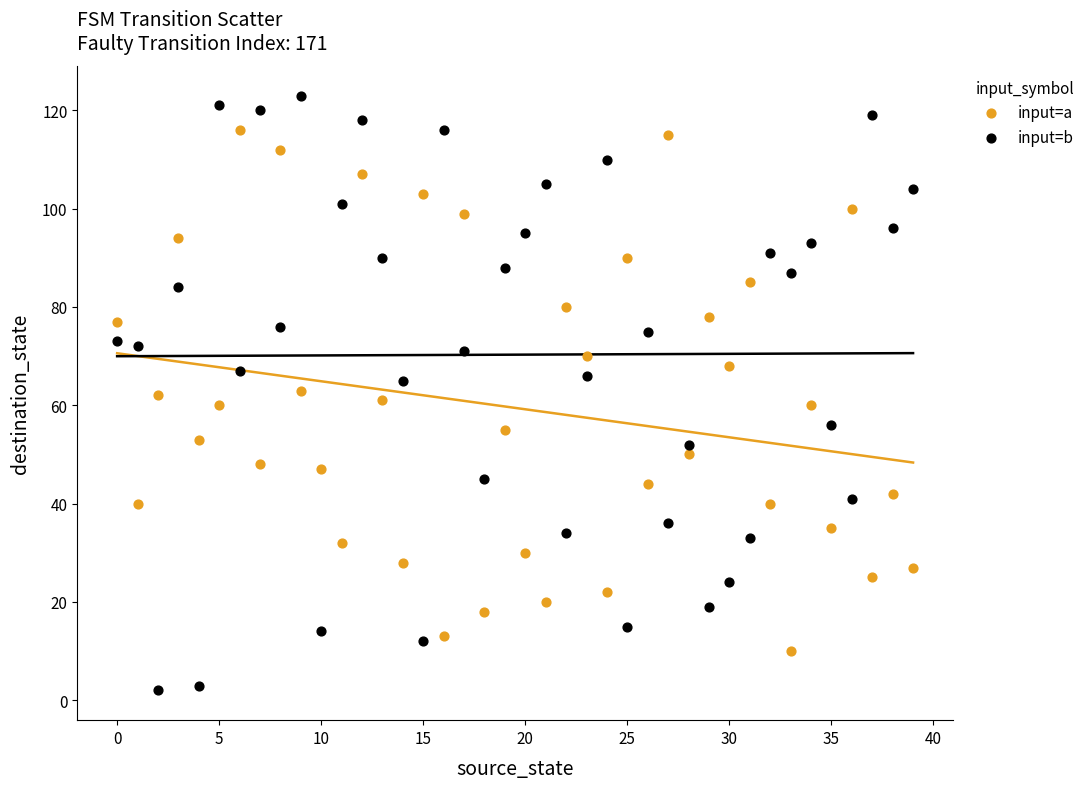

Which series reaches the minimum Y coordinate?

input=b